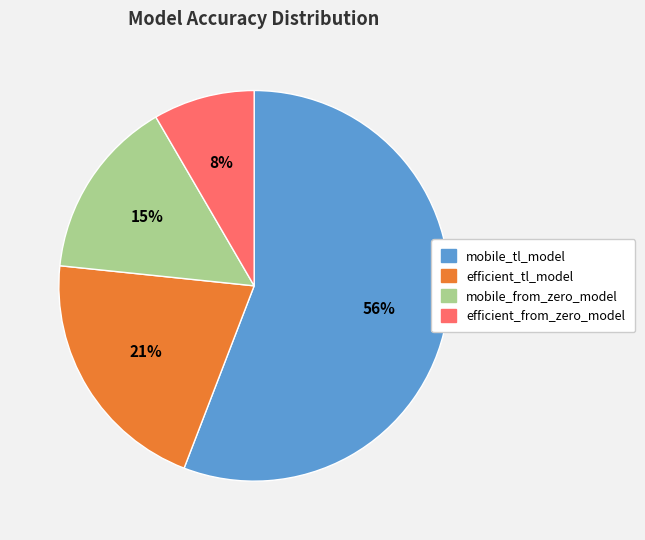

How many segments does this pie chart have?

4